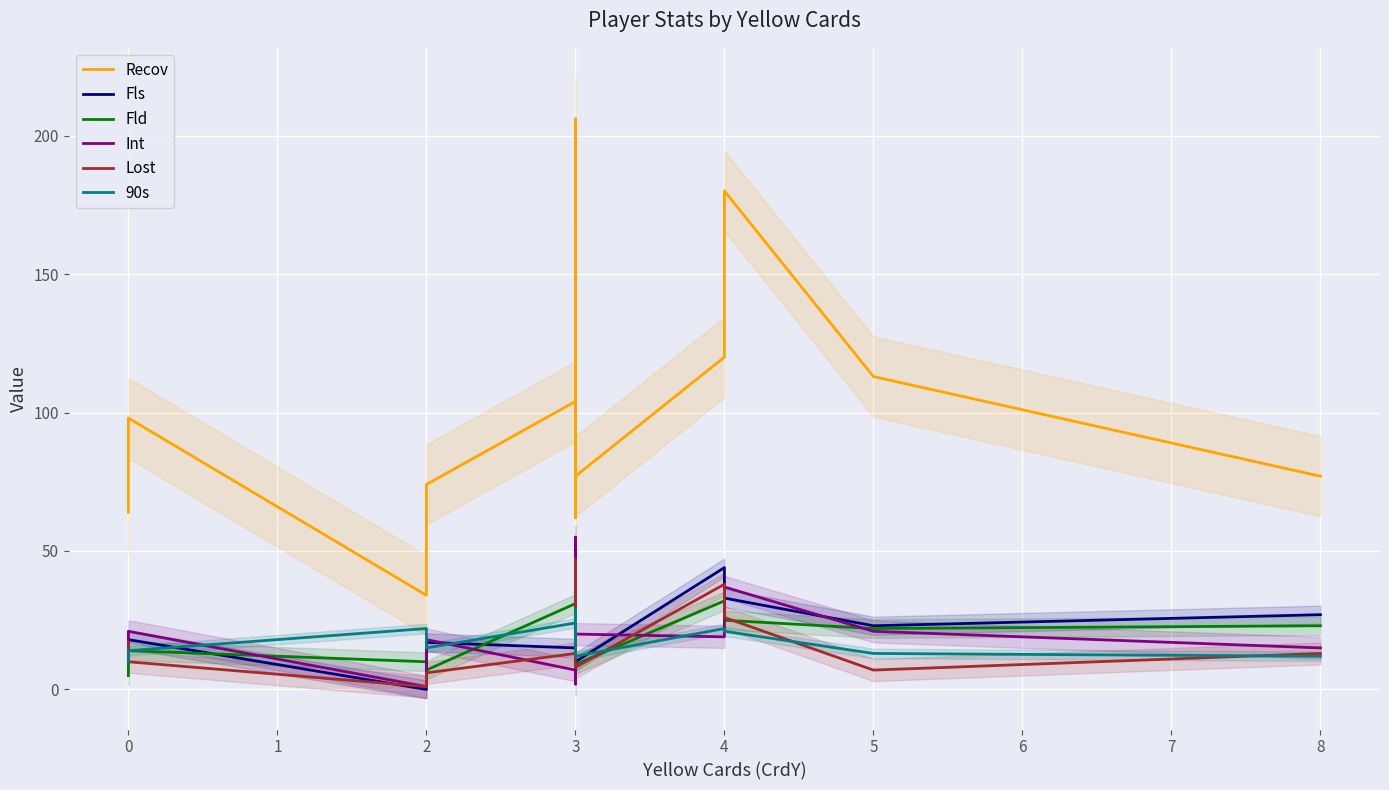

How many interior local peaks does the Lost series have?

2